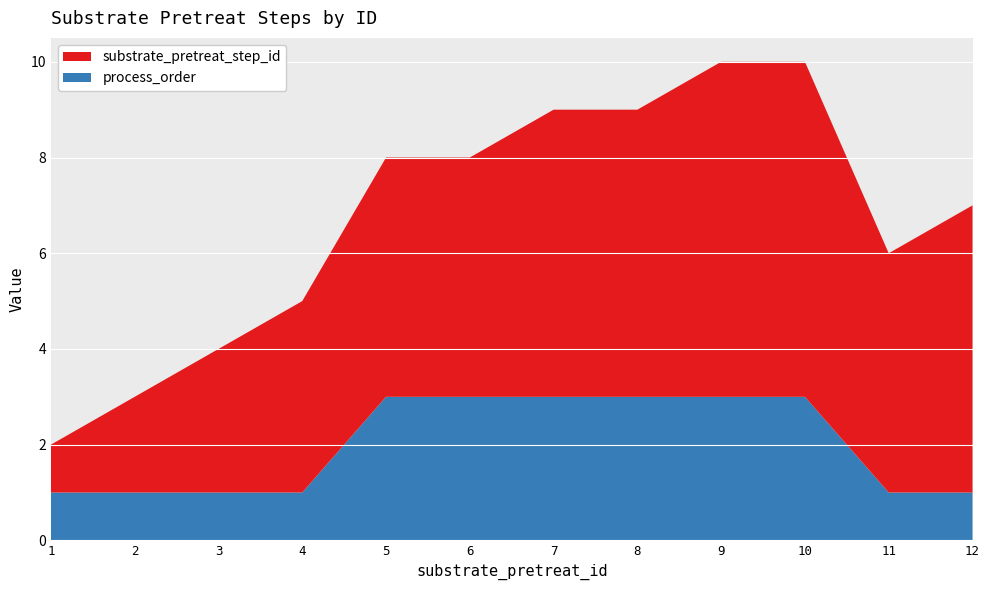

What value does the process_order series have at 8?

3